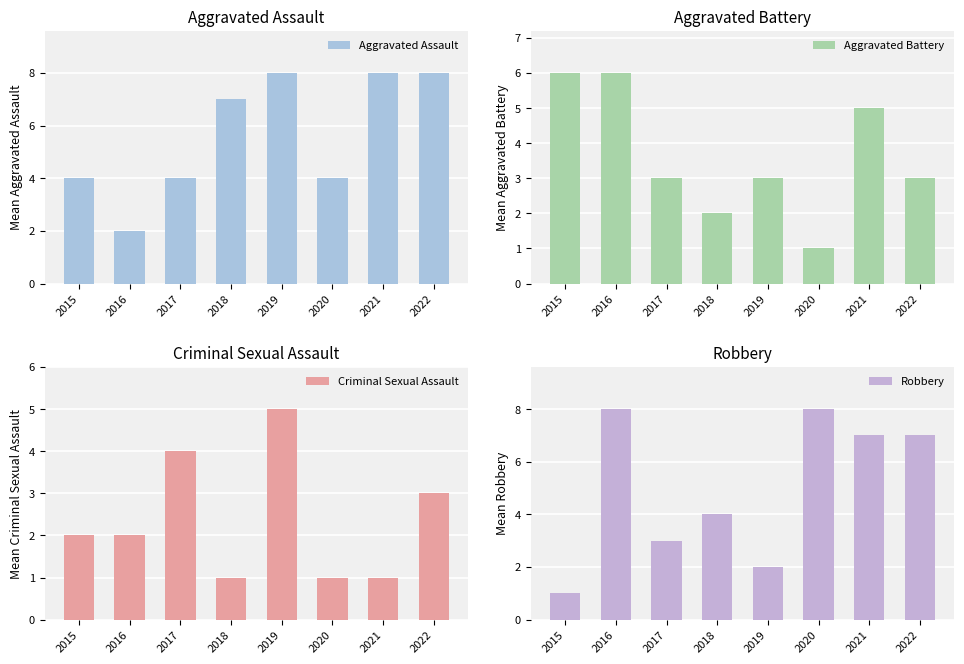

Reading left to right, what are all the values shown in this chart?

Aggravated Assault: 2015=4	2016=2	2017=4	2018=7	2019=8	2020=4	2021=8	2022=8
Aggravated Battery: 2015=6	2016=6	2017=3	2018=2	2019=3	2020=1	2021=5	2022=3
Criminal Sexual Assault: 2015=2	2016=2	2017=4	2018=1	2019=5	2020=1	2021=1	2022=3
Robbery: 2015=1	2016=8	2017=3	2018=4	2019=2	2020=8	2021=7	2022=7